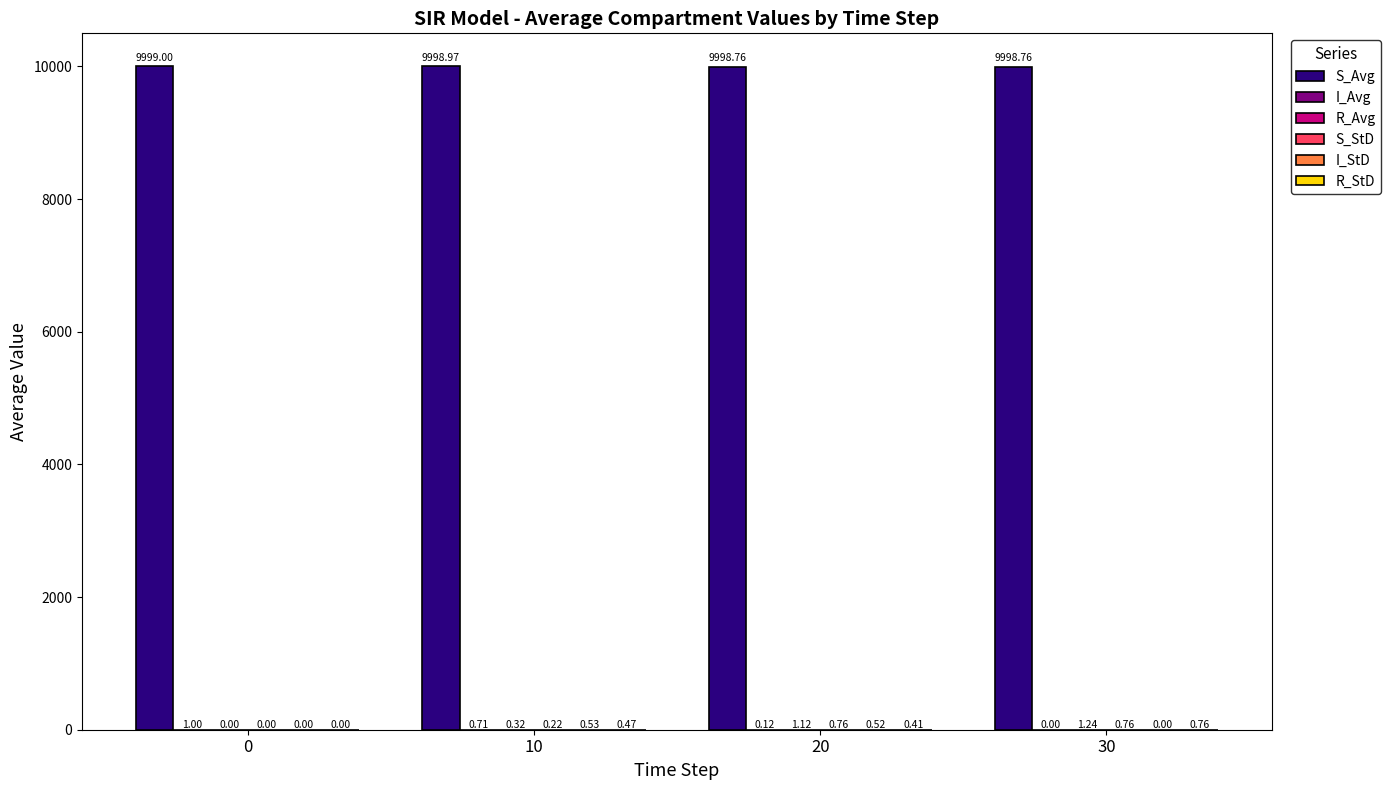

What is the total value across all series at 10?

10001.2